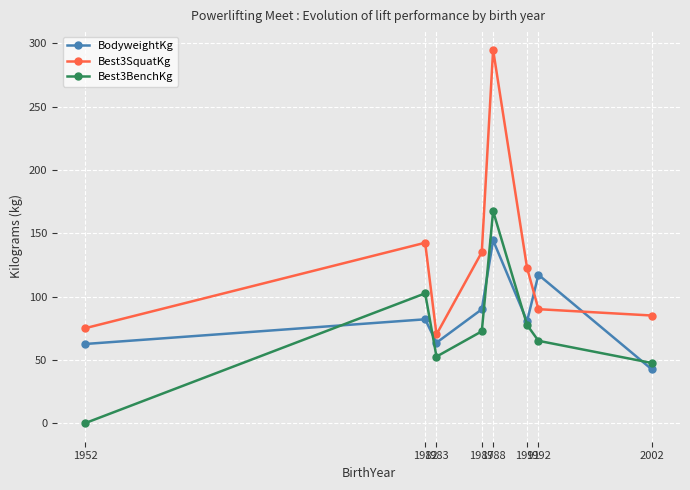

Which series has the largest total across all categories?

Best3SquatKg